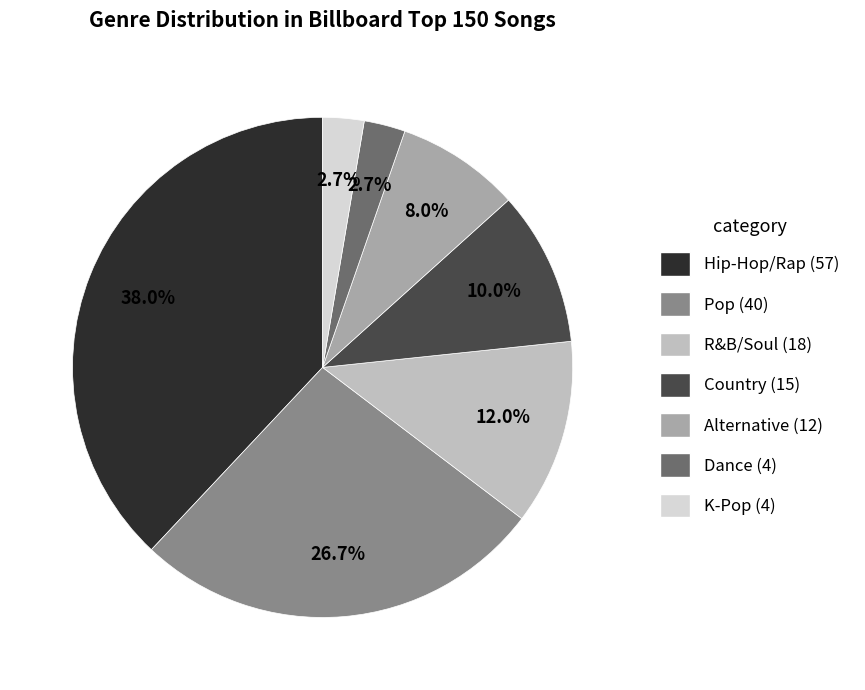

What percentage is the Country slice, to the nearest percent?

10%